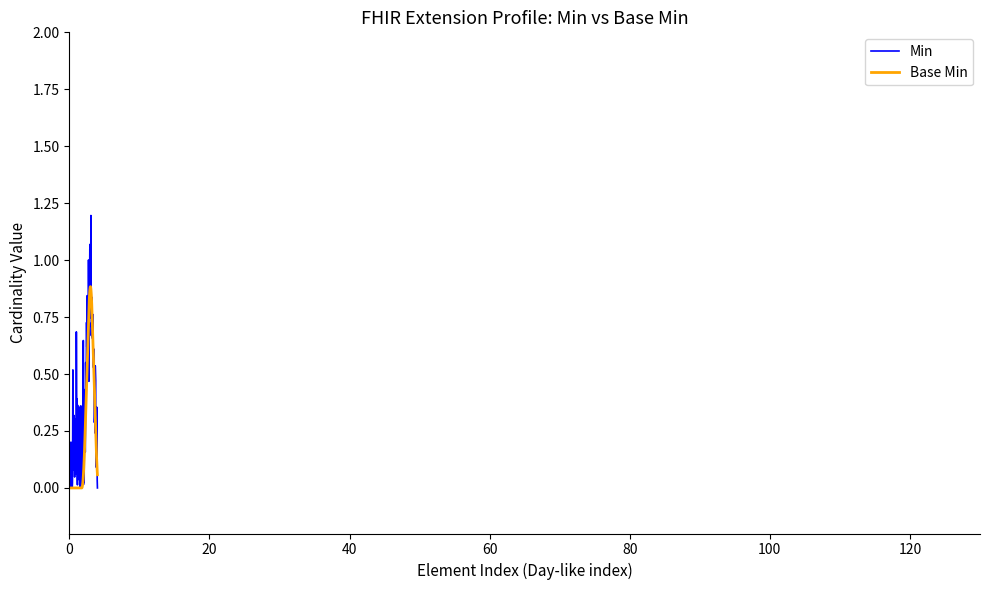

What is the greatest value displayed?

1.2